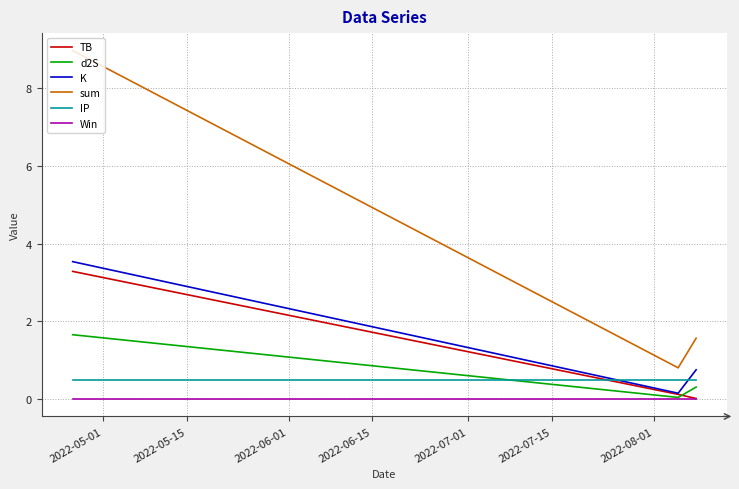

What is the maximum value shown in the chart?

9.0